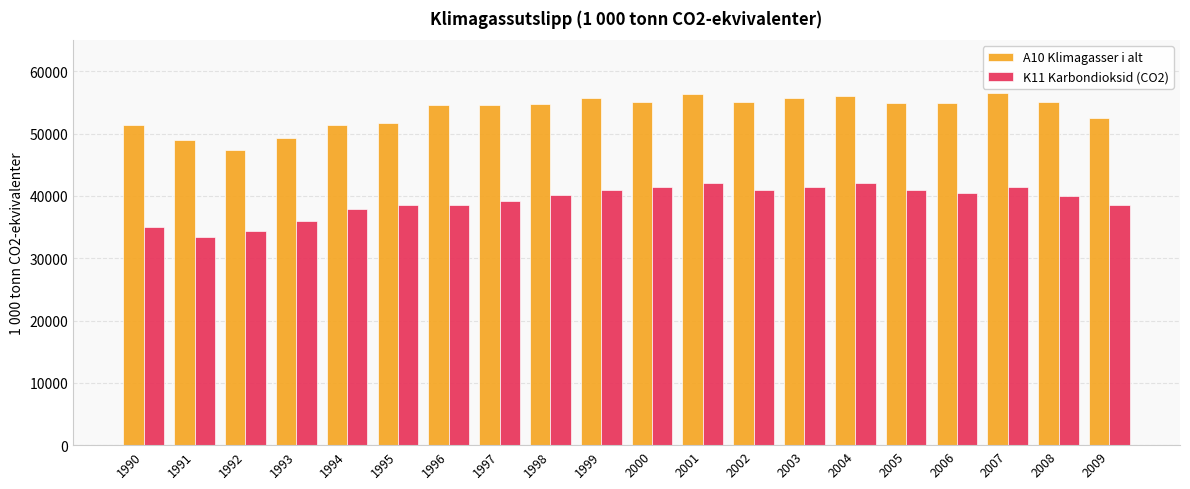

Is the value of A10 Klimagasser i alt at 2005 greater than the value of K11 Karbondioksid (CO2) at 1999?

Yes